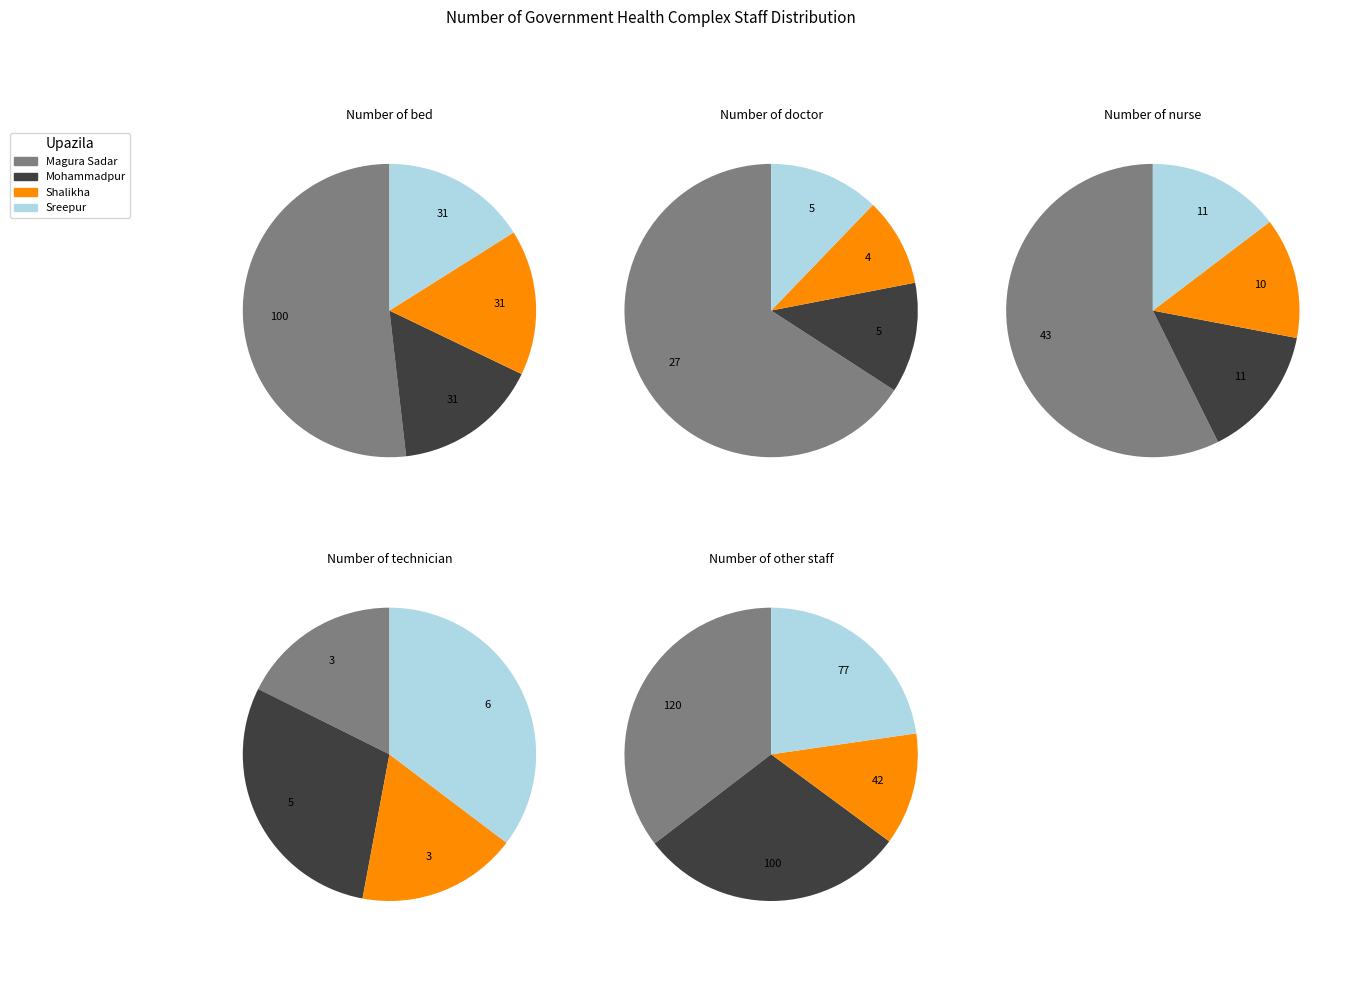

How many slices are in this pie chart?

4